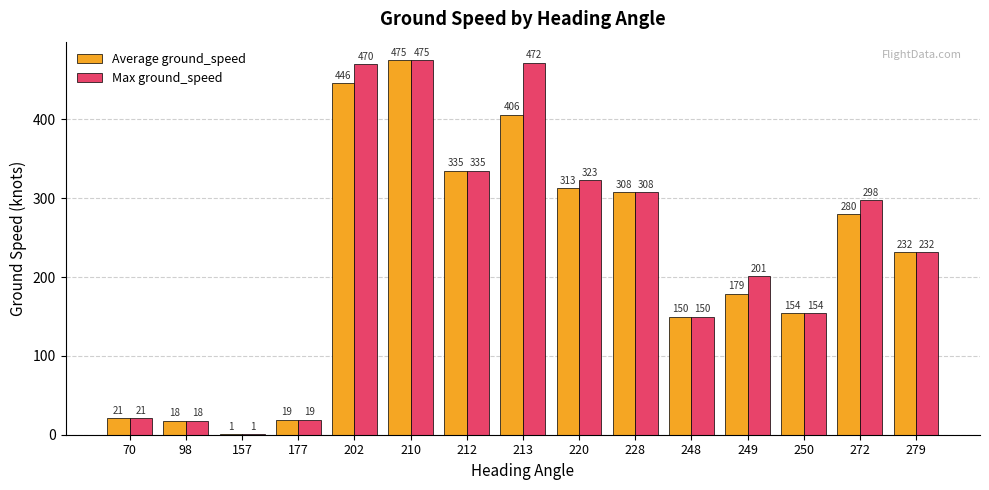

Which series has the largest total across all categories?

Max ground_speed